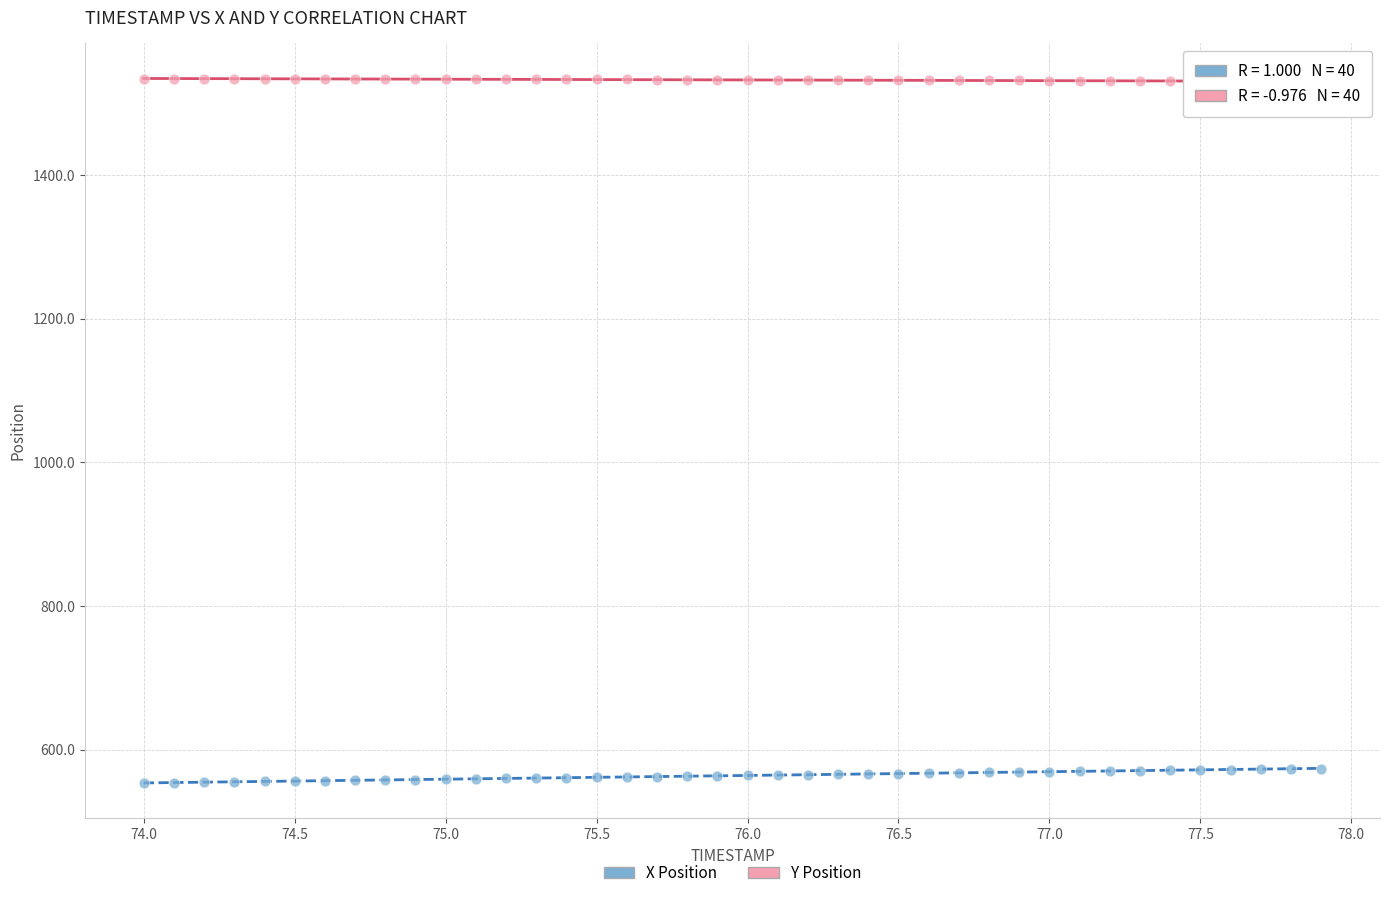

What is the X range (max minus min) for the scatter plot?

3.9